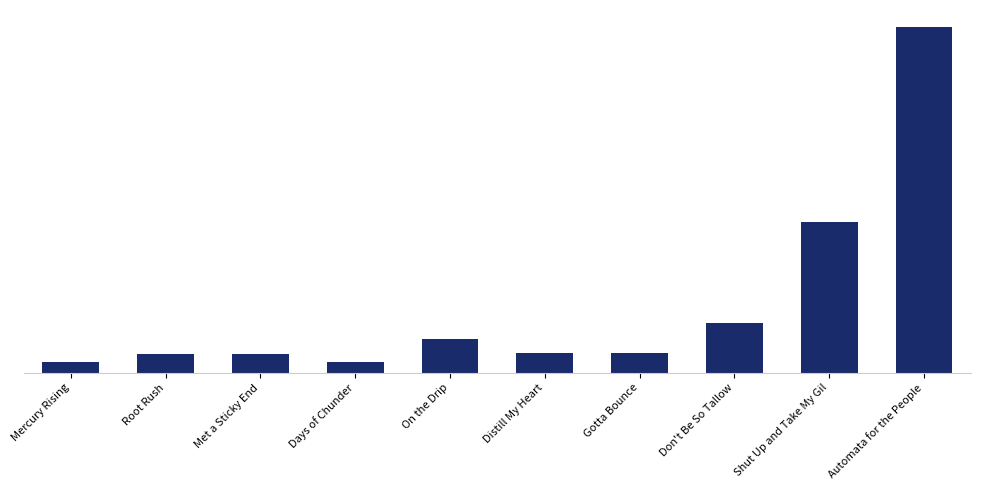

What is the value of the 10th bar from the left?

25250